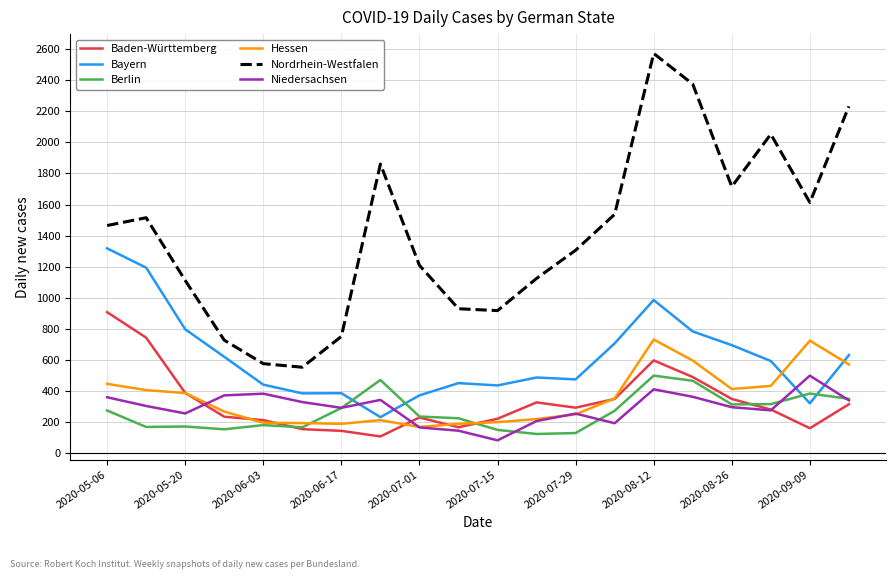

True or false: Baden-Württemberg and Hessen intersect in this chart.

True